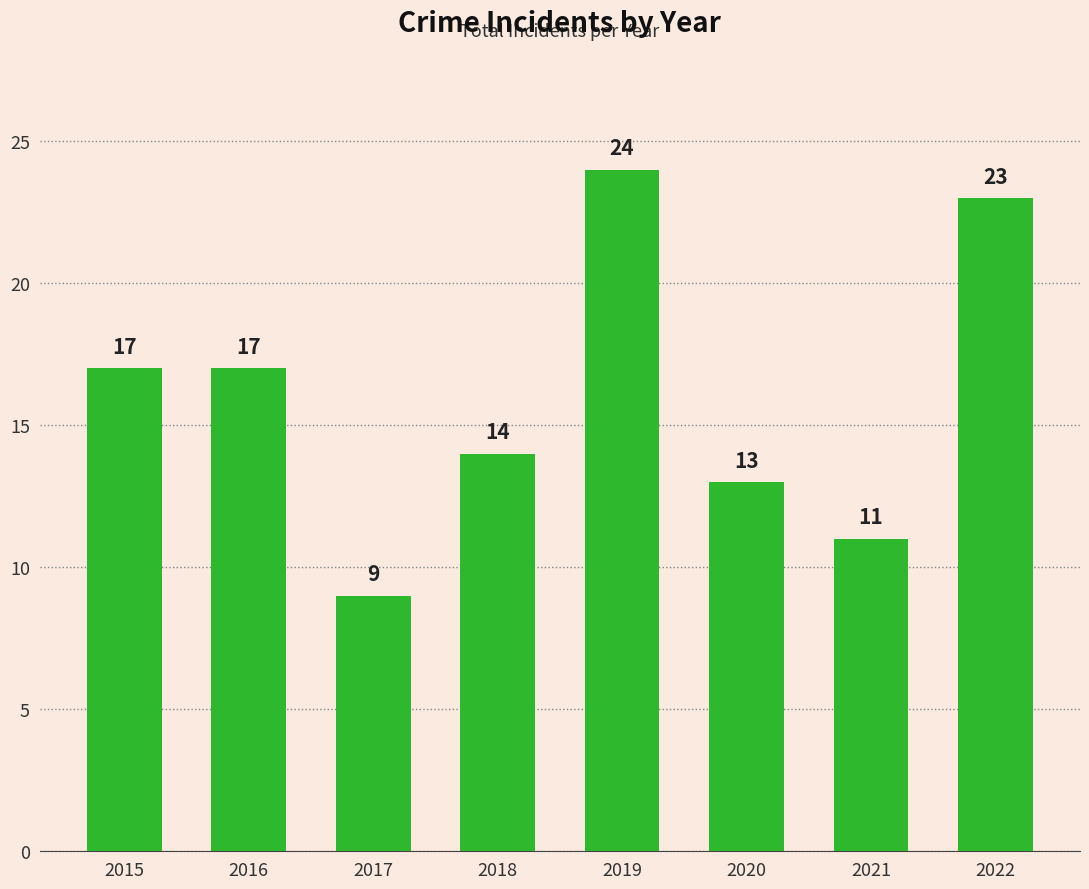

Which has a higher value, 2022 or 2020?

2022